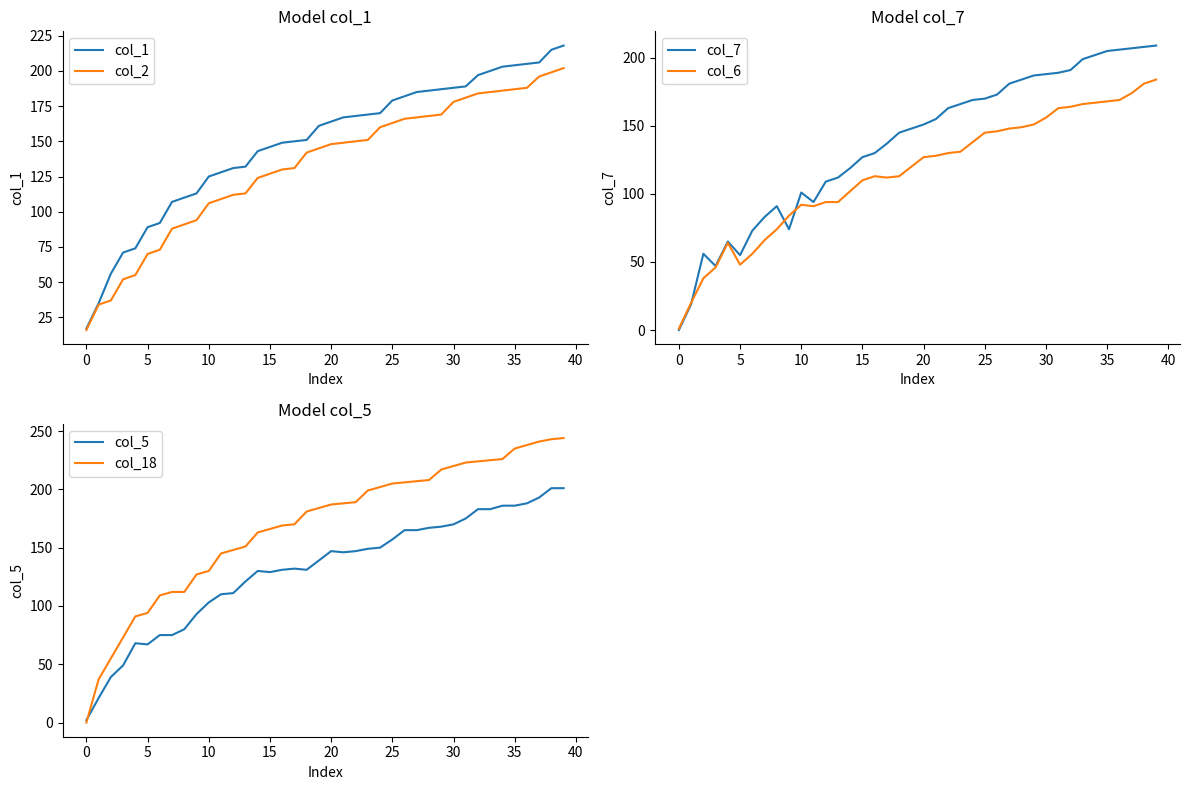

True or false: col_1 and col_6 cross at least once.

False